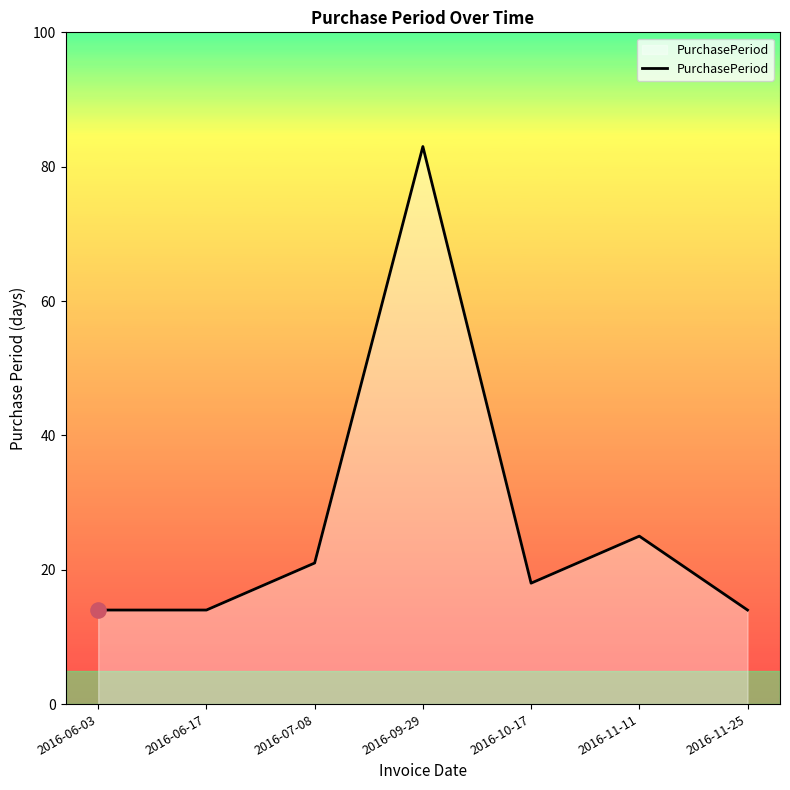

What is the change in value from 2016-10-17 to 2016-11-25?

-4